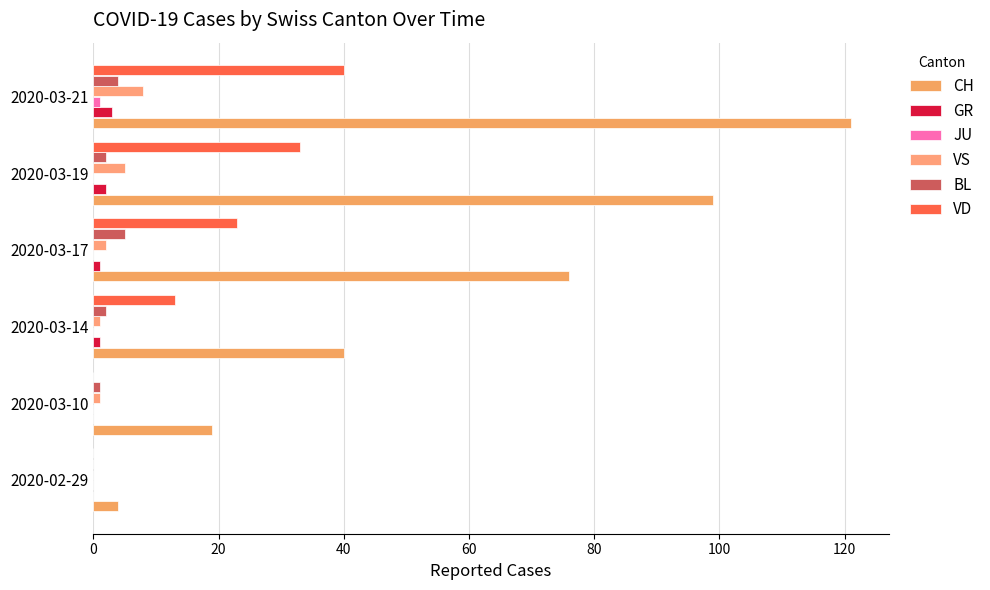

Reading left to right, what are all the values shown in this chart?

CH: 4	19	40	76	99	121
GR: 0	0	1	1	2	3
JU: 0	0	0	0	0	1
VS: 0	1	1	2	5	8
BL: 0	1	2	5	2	4
VD: 0	0	13	23	33	40